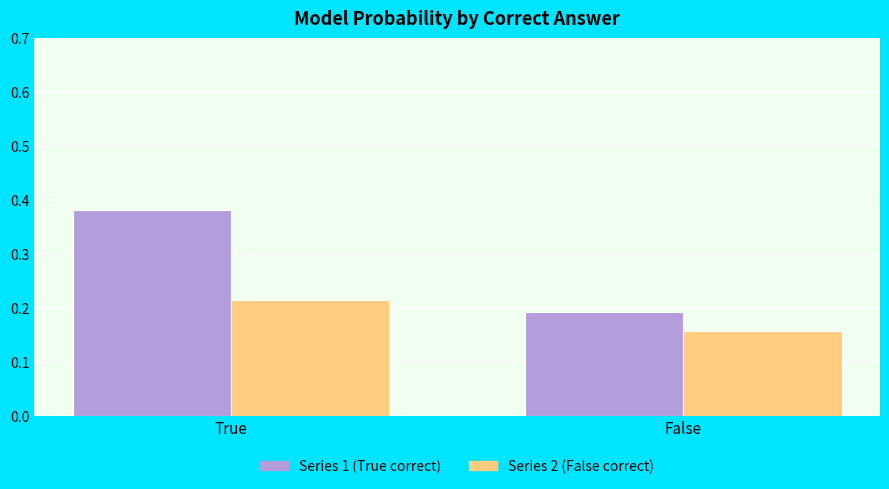

At which category does the chart reach its peak across all series?

True